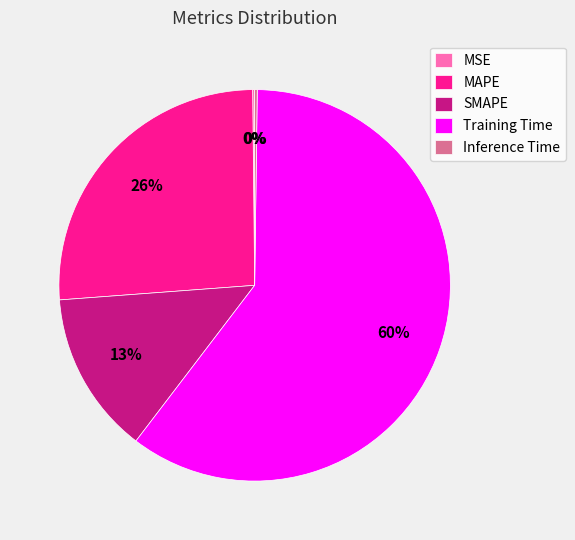

What is the largest slice in the pie chart?

Training Time